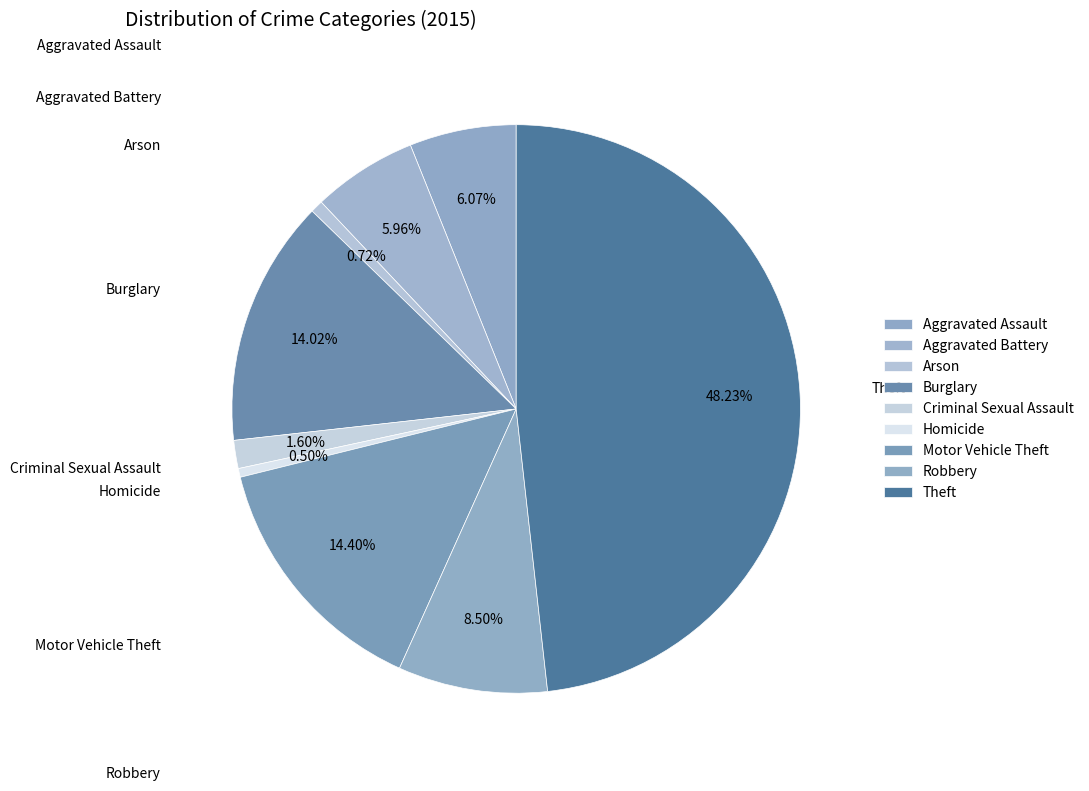

How many segments does this pie chart have?

9